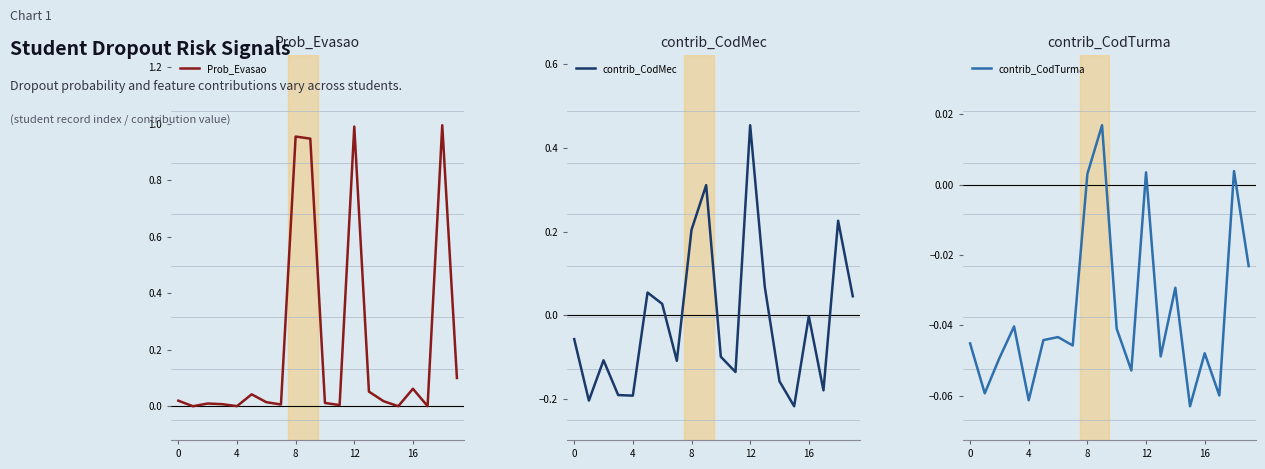

The value of contrib_CodMec at 0 is -0.1. True or false?

True